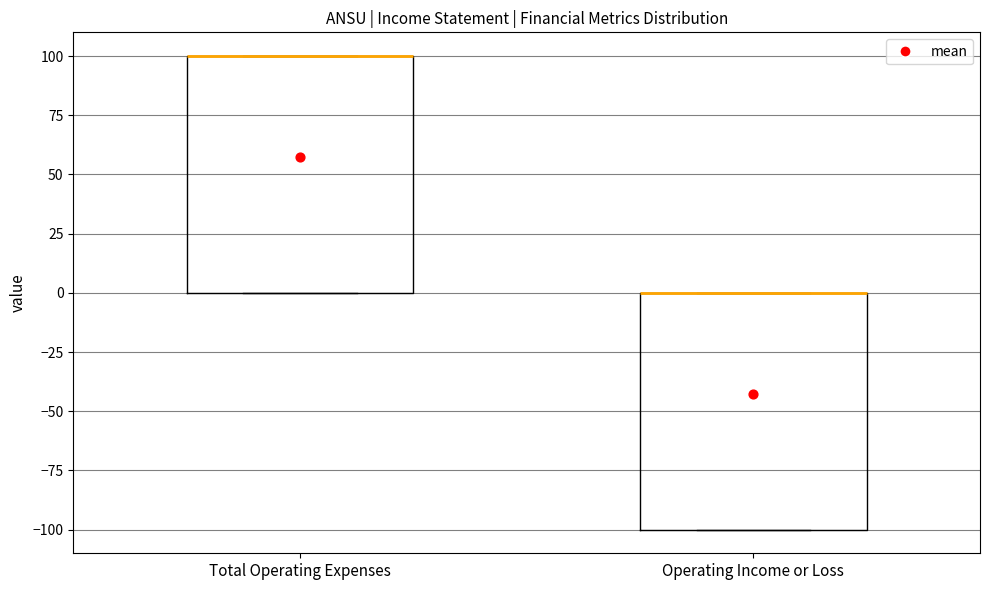

Reading left to right, transcribe this box plot: for each box, give where its median line is, the range the box spans, and where its two whiskers end, as read against the y-axis. The values are not printed on the chart, so give them approximately, as read against the axis.

Total Operating Expenses: median 100 (drawn on the box's upper edge), box 0 to 100, whiskers 0 to 100
Operating Income or Loss: median 0 (drawn on the box's upper edge), box -100 to 0, whiskers -100 to 0